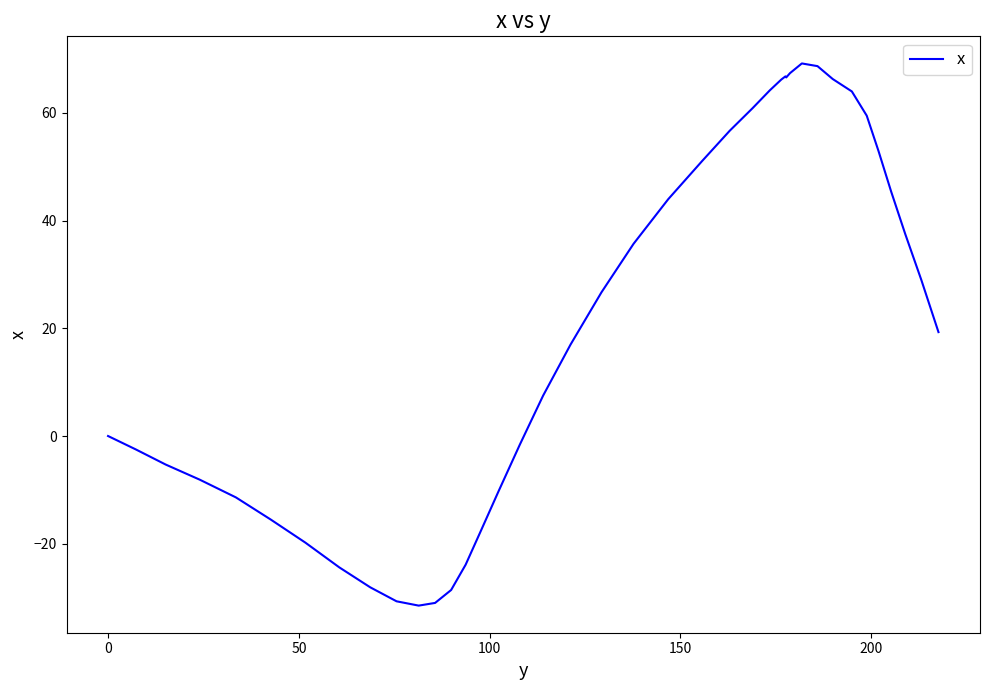

What is the smallest value displayed?

-31.5